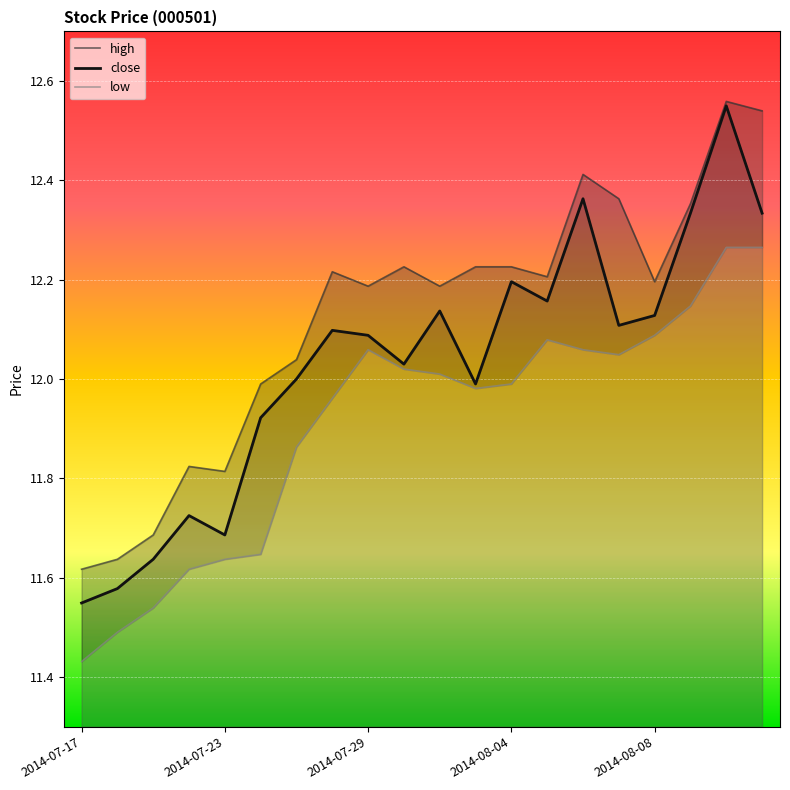

What is the value of the low point at the 10th from the left?

12.0